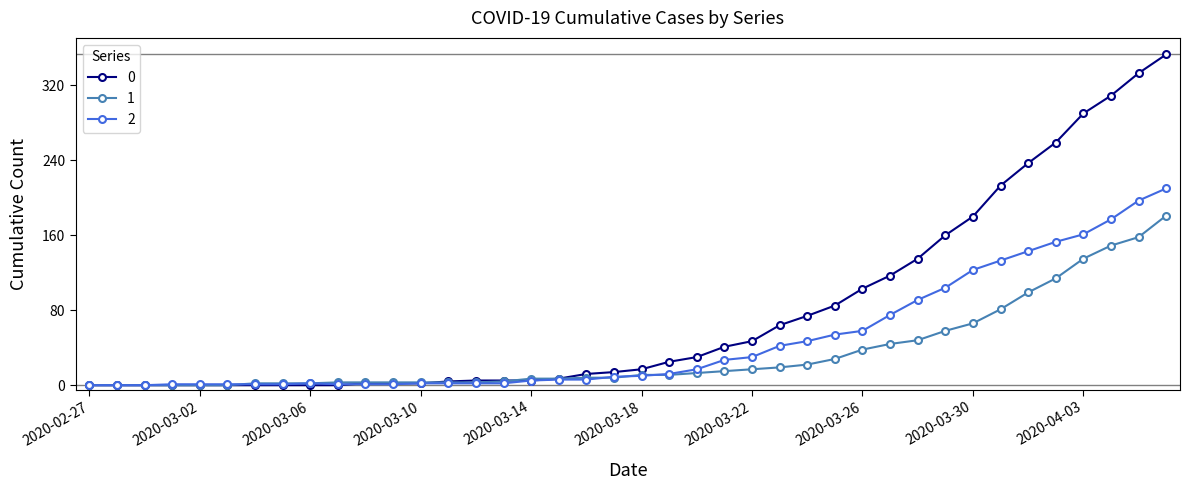

Does the chart have visible grid lines?

No